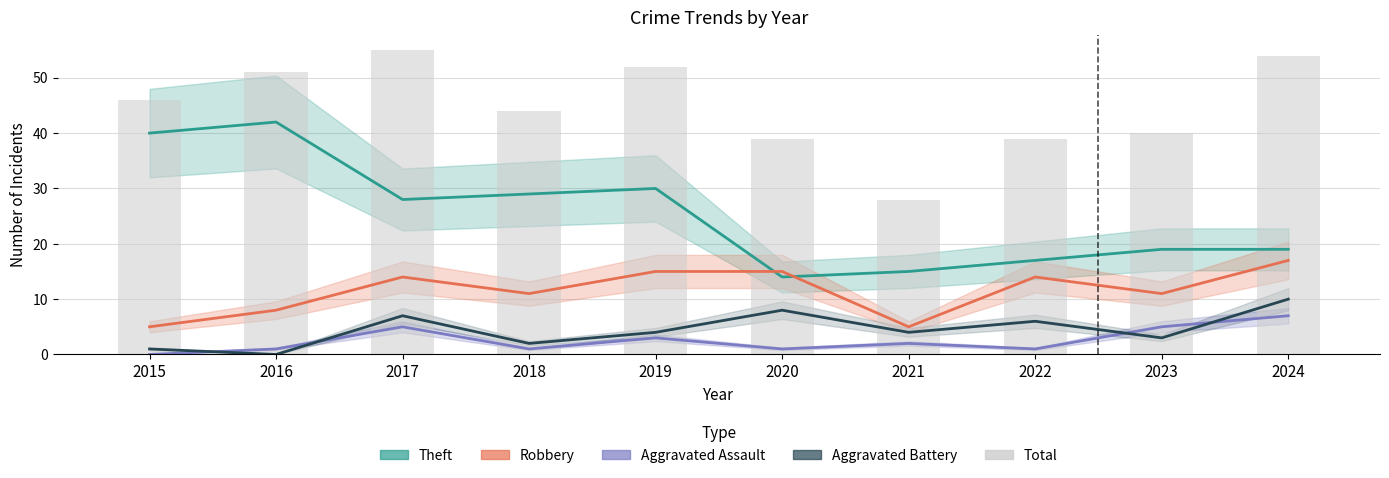

Are the bars grouped side by side (vs. stacked)?

No